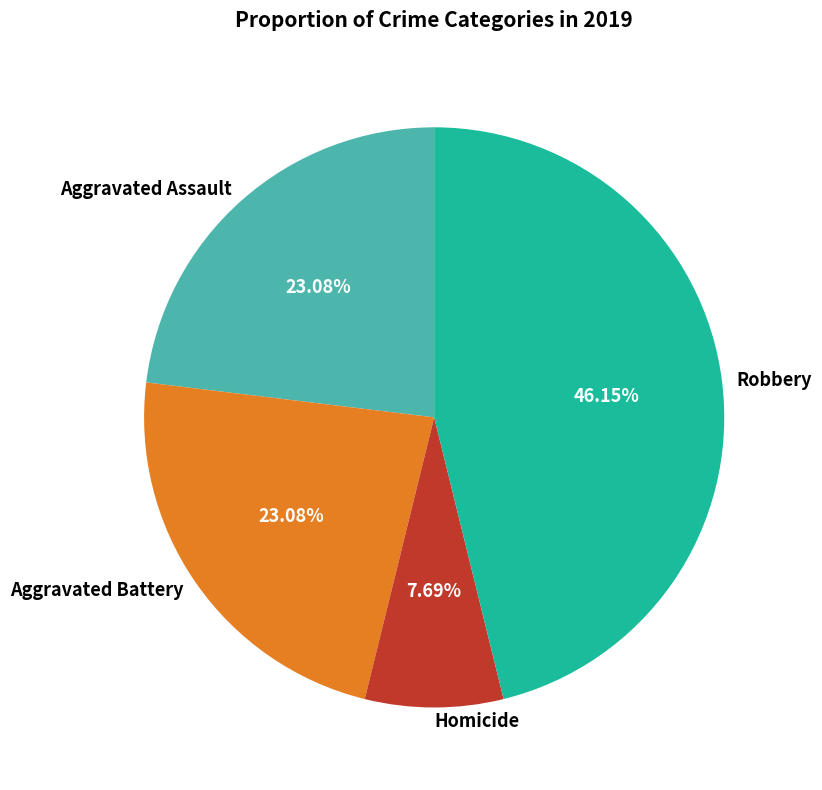

Which category has the biggest portion of the pie?

Robbery